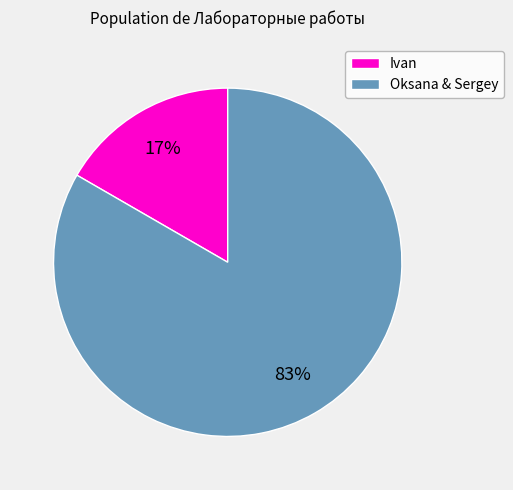

Which has a higher value, Ivan or Oksana & Sergey?

Oksana & Sergey